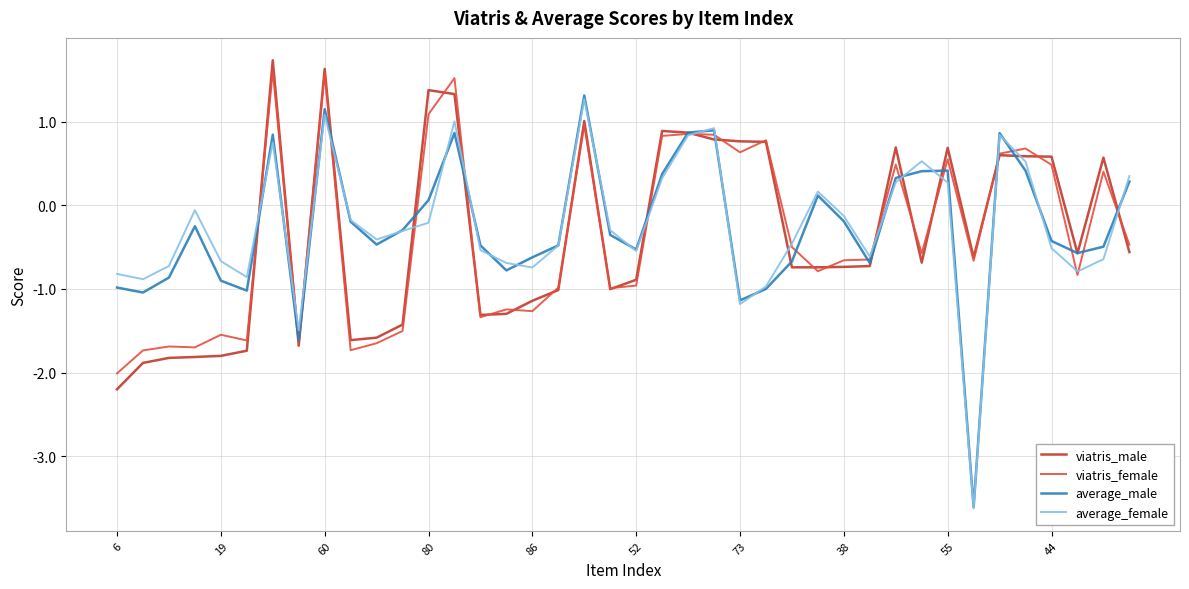

What are all the series names shown in the legend?

viatris_male, viatris_female, average_male, average_female